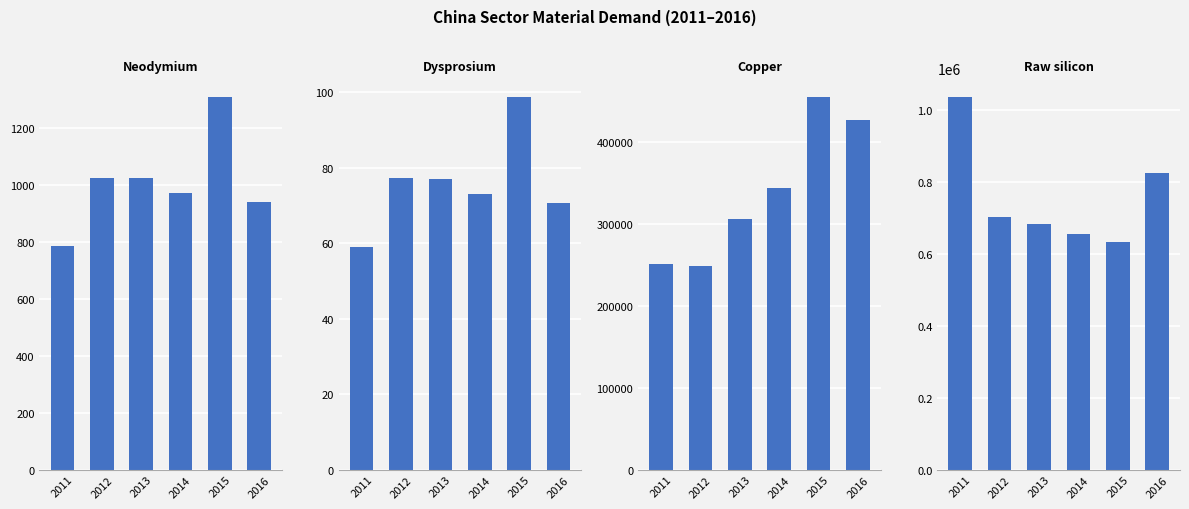

Which series has the largest total across all categories?

Raw silicon